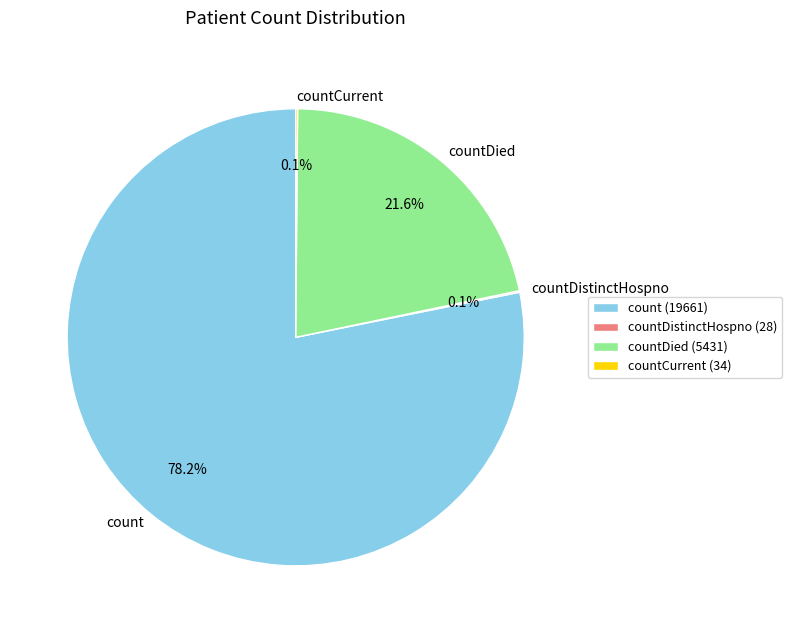

What is the majority slice?

count (19661)